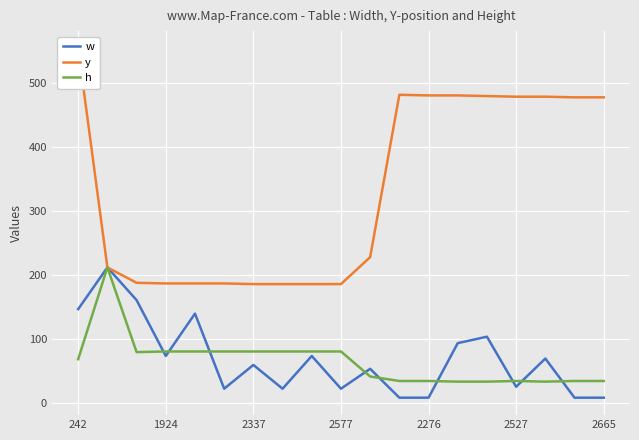

The value of h at 242 is 121. True or false?

False